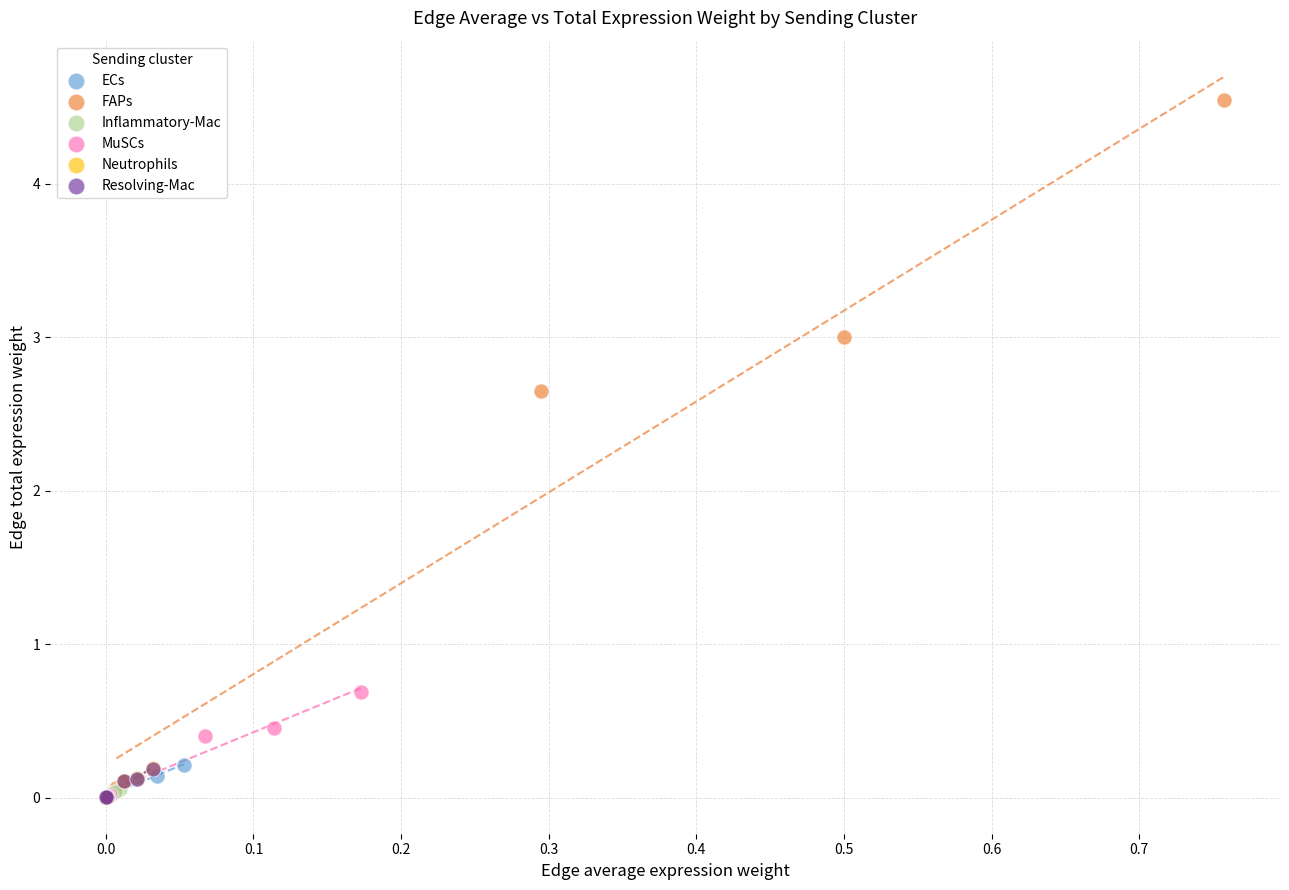

Which series has the largest Y range (max minus min)?

FAPs